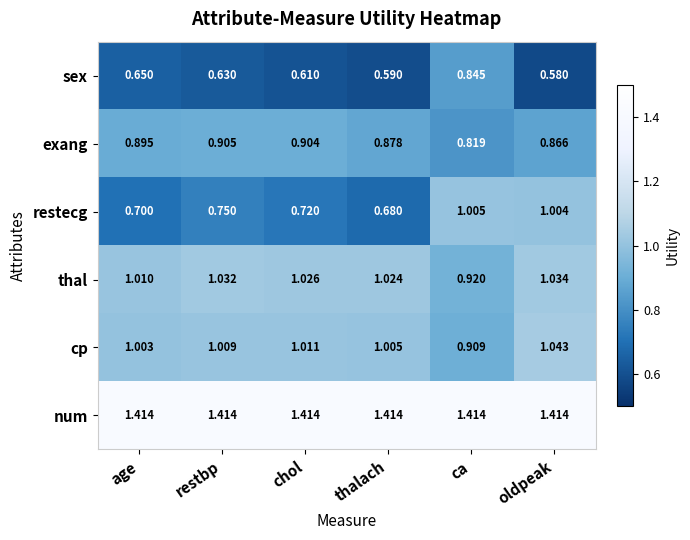

How many series are shown in this chart?

6